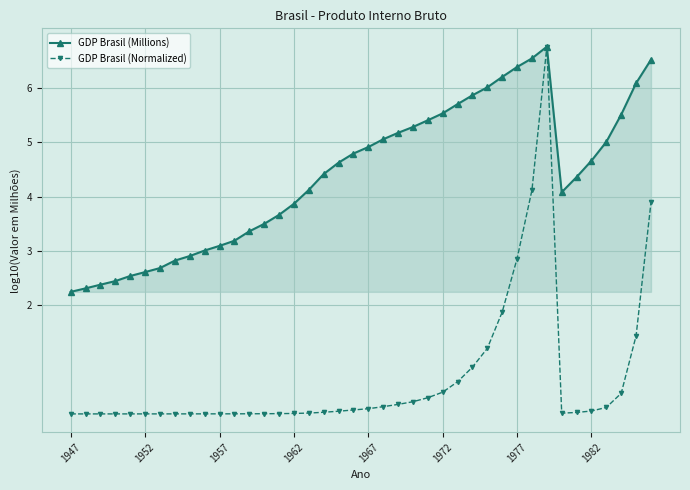

List the series in order of their overall mean, highest first.

GDP Brasil (Millions), GDP Brasil (Normalized)